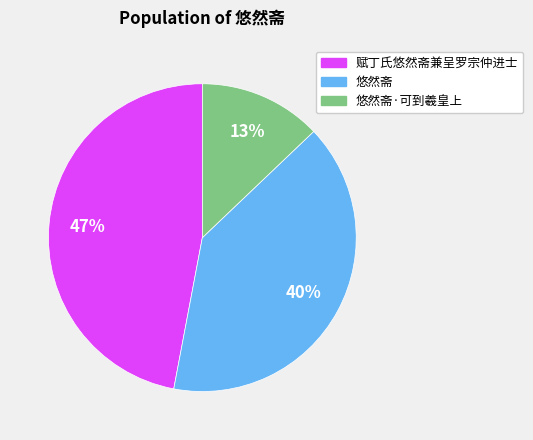

True or false: 悠然斋·可到羲皇上 accounts for 18% of the total.

False